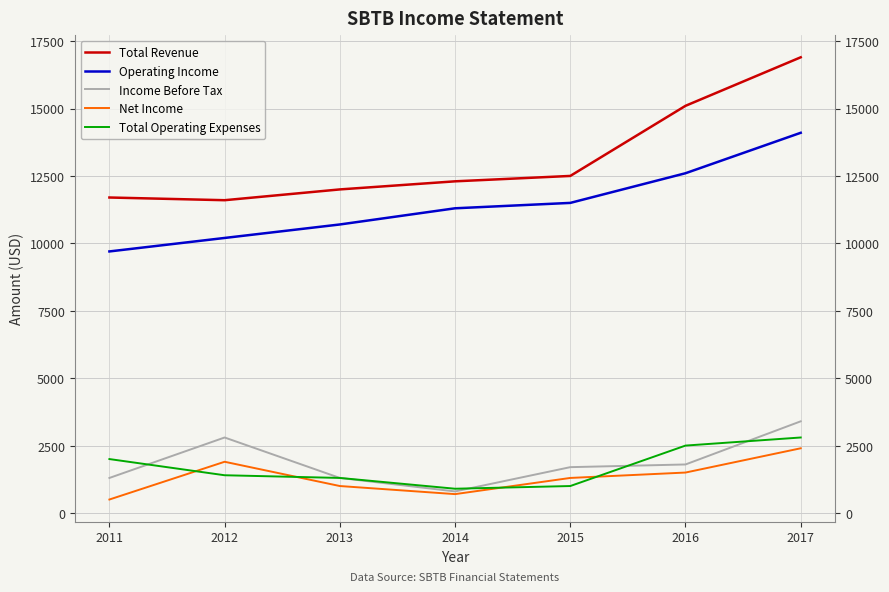

What is the minimum value shown in the chart?

500